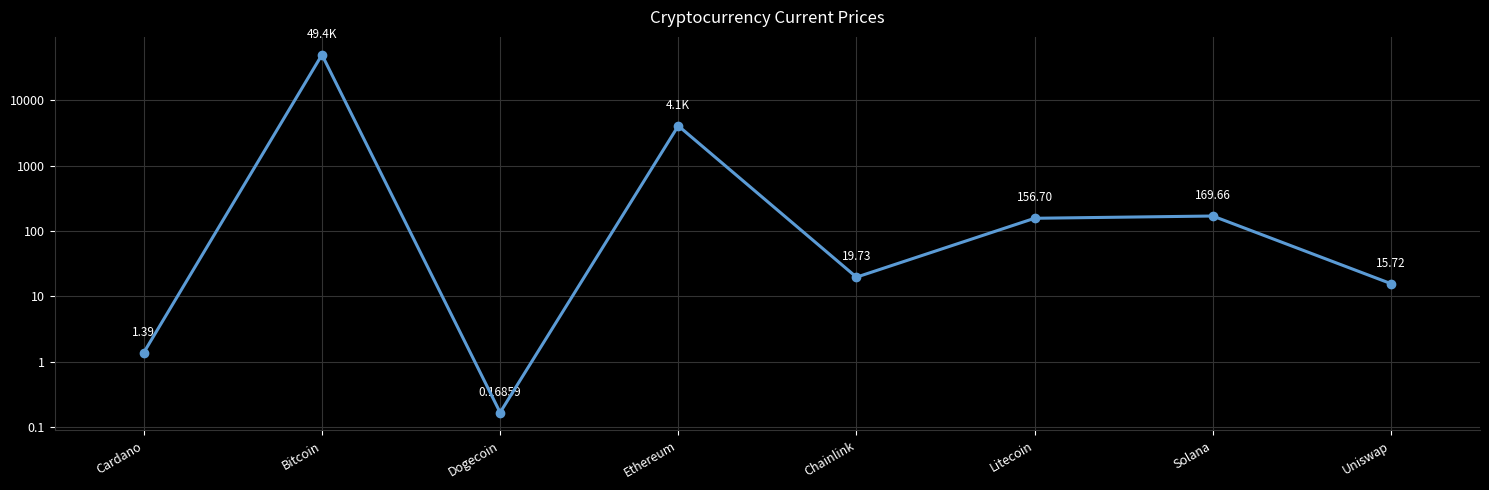

What is the average value?

6726.5